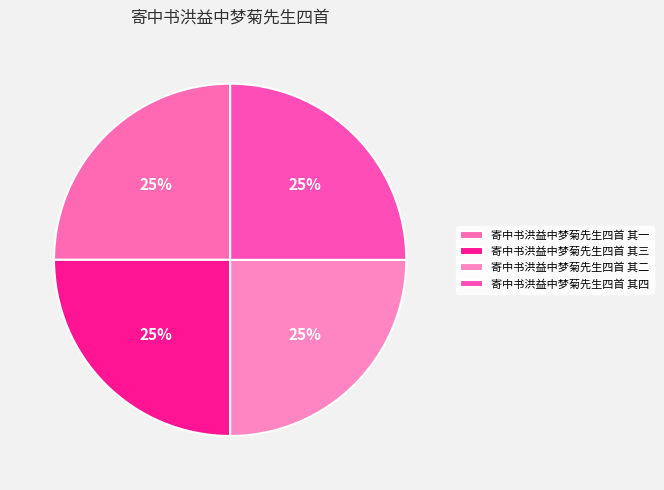

To the nearest percent, what is the combined percentage of 寄中书洪益中梦菊先生四首 其二 and 寄中书洪益中梦菊先生四首 其三?

50%